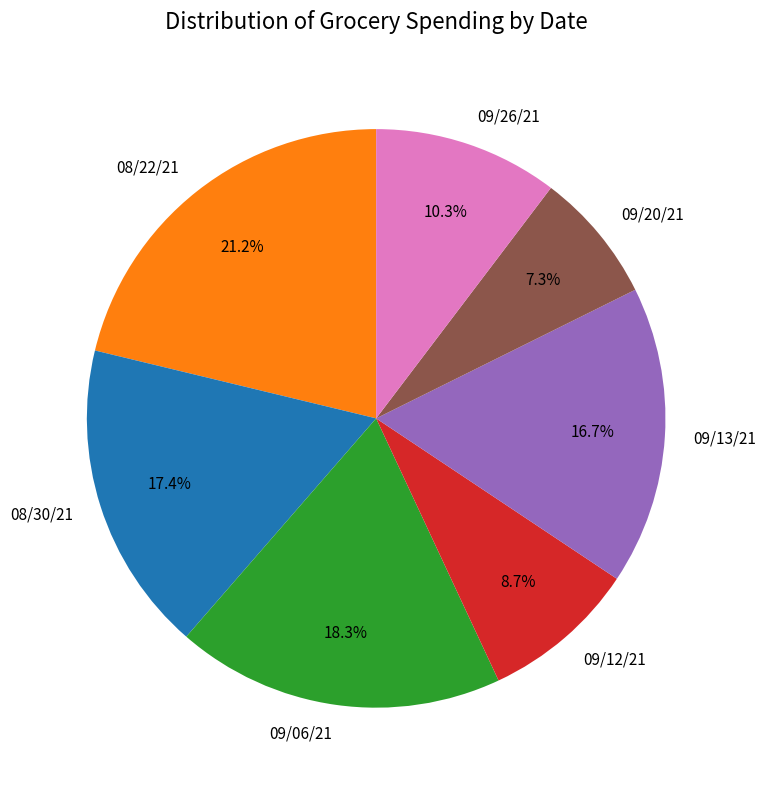

Does 09/26/21 represent more than half of the total?

No